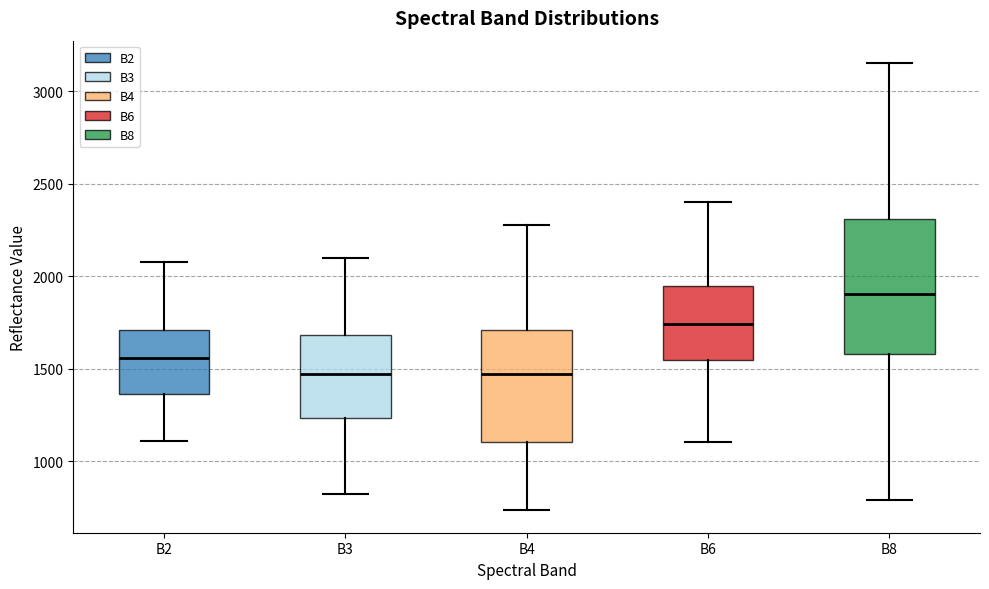

Comparing the boxes themselves (not the whiskers), which one is the tallest?

B8